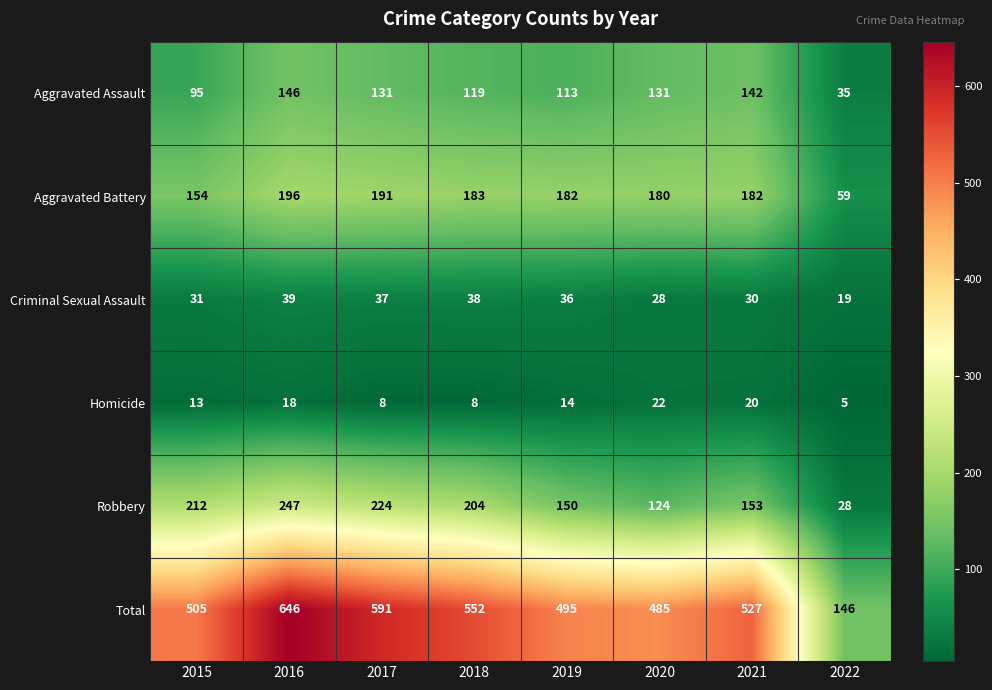

How many values in the Aggravated Assault series are below 131?

4